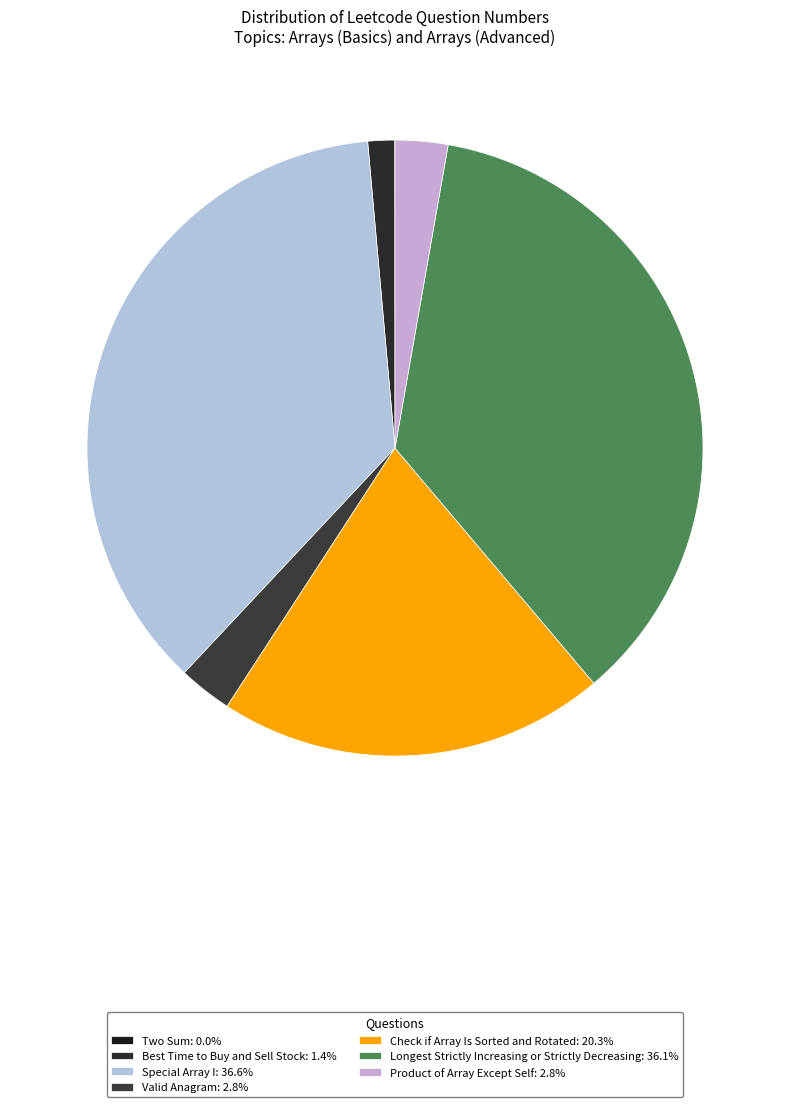

To the nearest percent, what portion does Valid Anagram represent?

3%